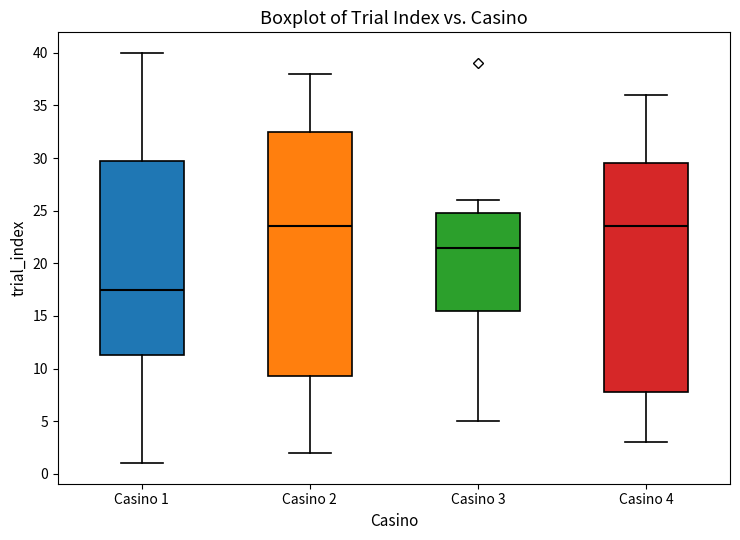

Comparing the boxes themselves (not the whiskers), which one is the tallest?

Casino 2